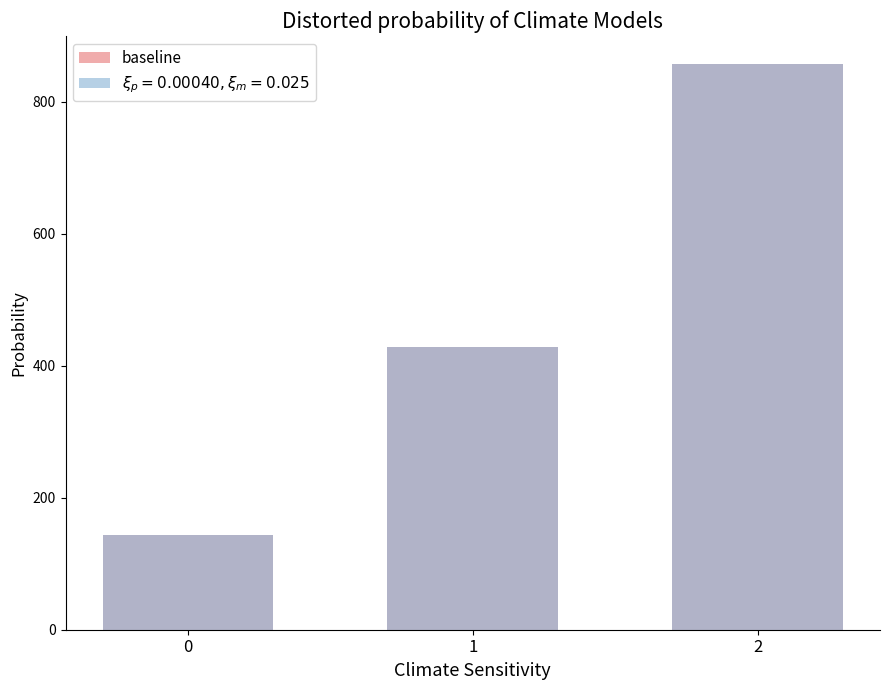

Between 0 and 1, which is larger?

1